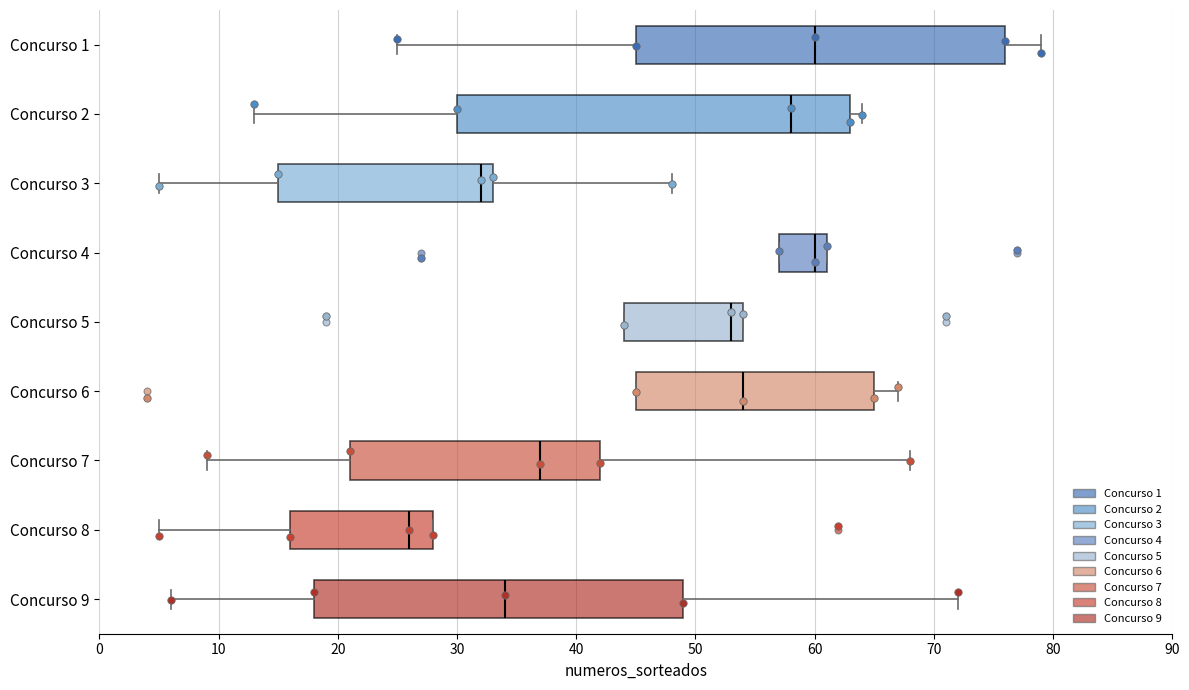

Which box has the furthest to the left median line?

Concurso 8